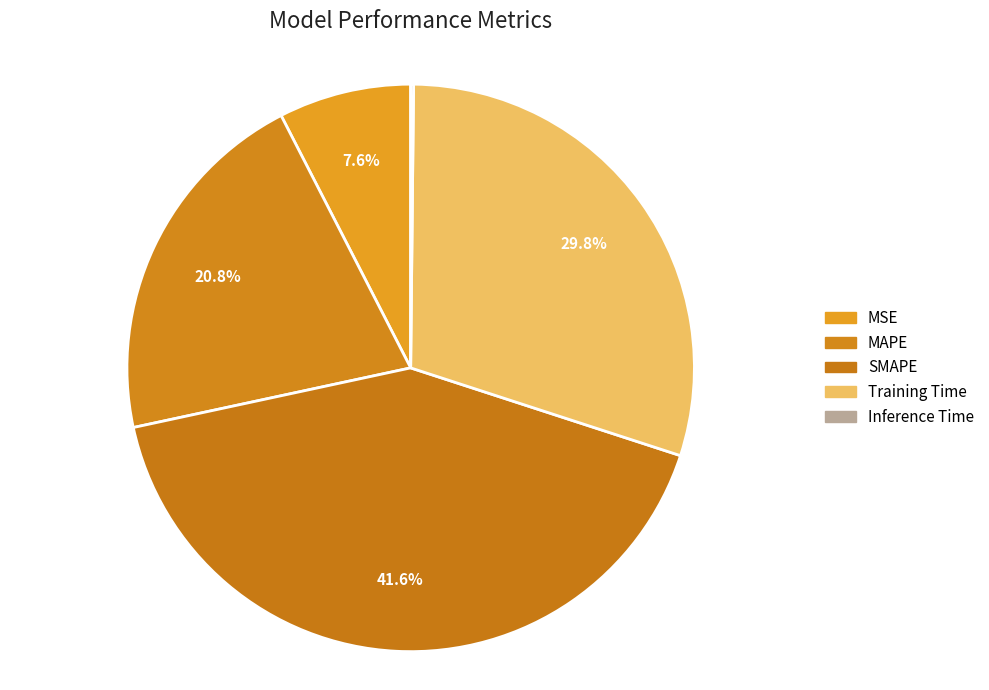

True or false: Inference Time accounts for 1% of the total.

False